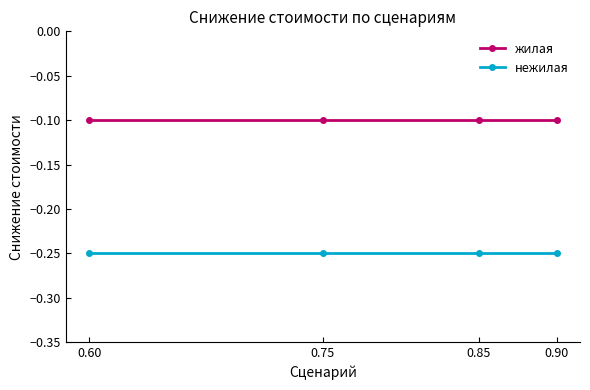

What is the value of the жилая point at the 4th from the left?

-0.1